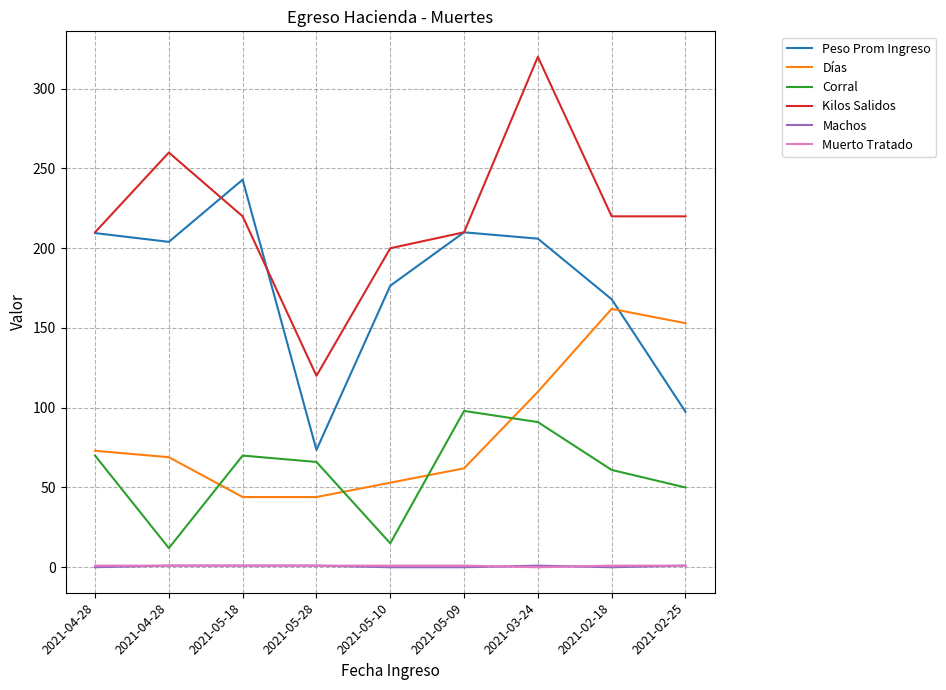

What is the maximum value shown in the chart?

320.0